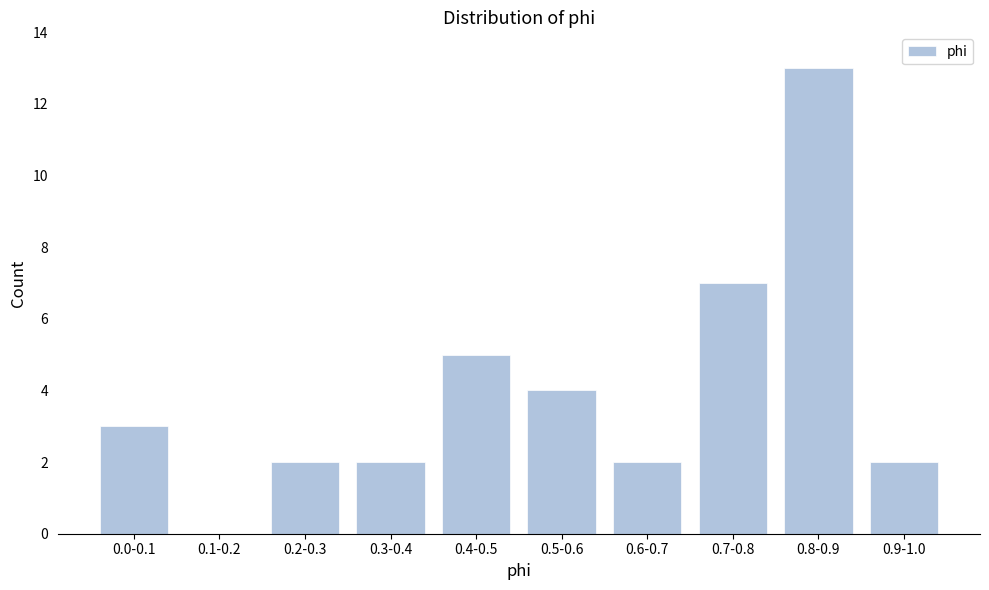

Reading left to right, what are all the values shown in this chart?

0.0-0.1=3	0.1-0.2=0	0.2-0.3=2	0.3-0.4=2	0.4-0.5=5	0.5-0.6=4	0.6-0.7=2	0.7-0.8=7	0.8-0.9=13	0.9-1.0=2